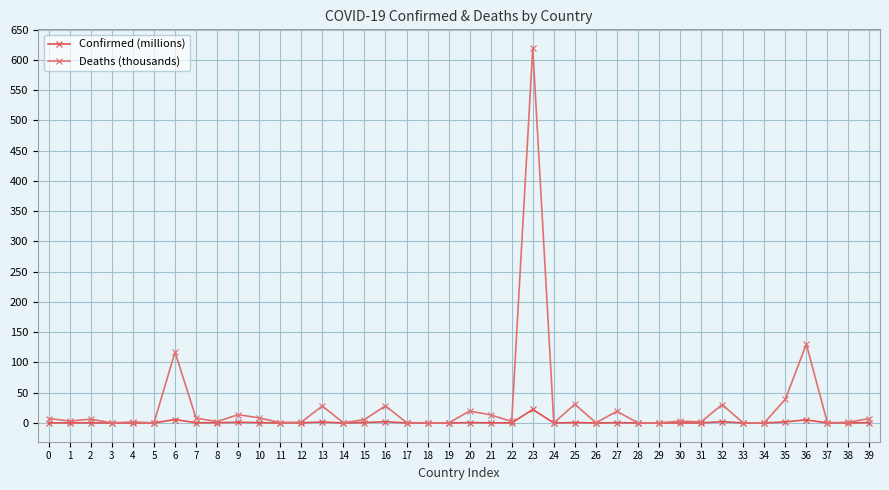

What is the approximate value of Deaths (thousands) at 14?

0.3